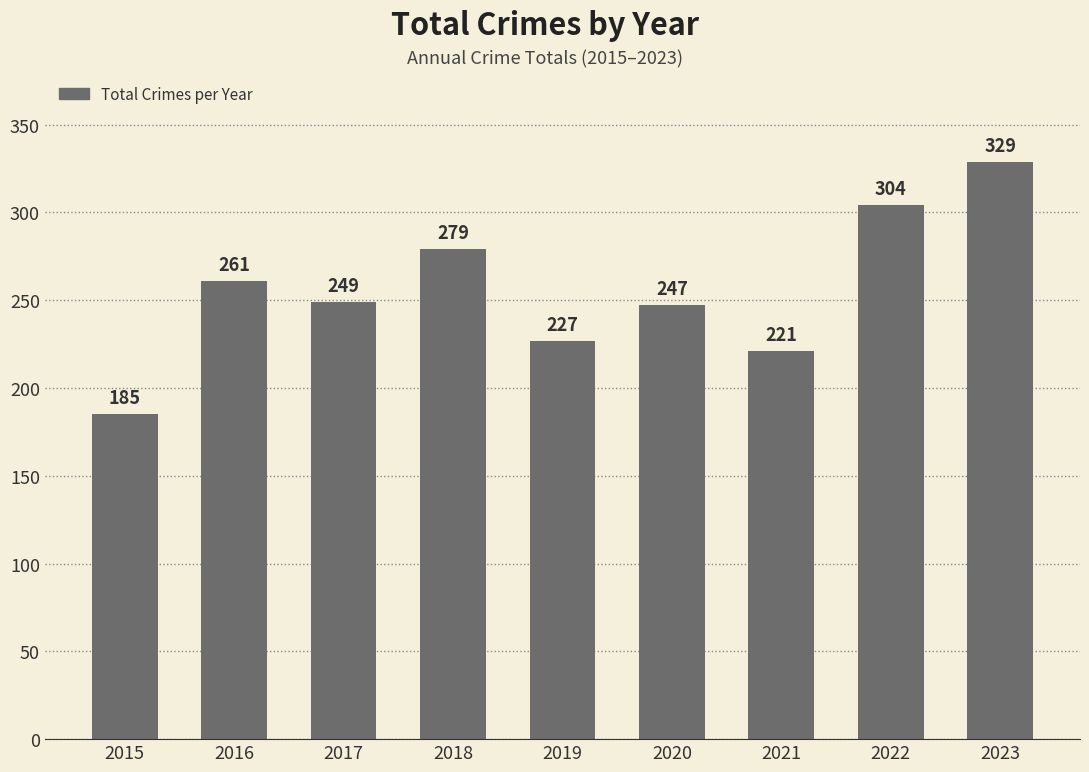

Is it true that the value at 2015 is 316?

False